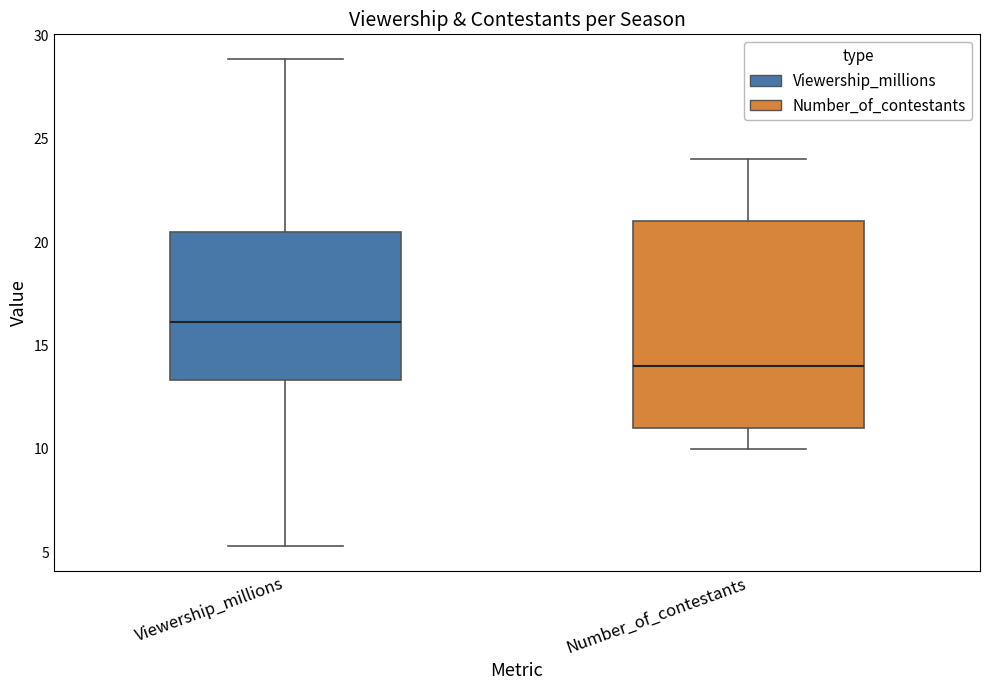

Which box has the highest median line?

Viewership_millions